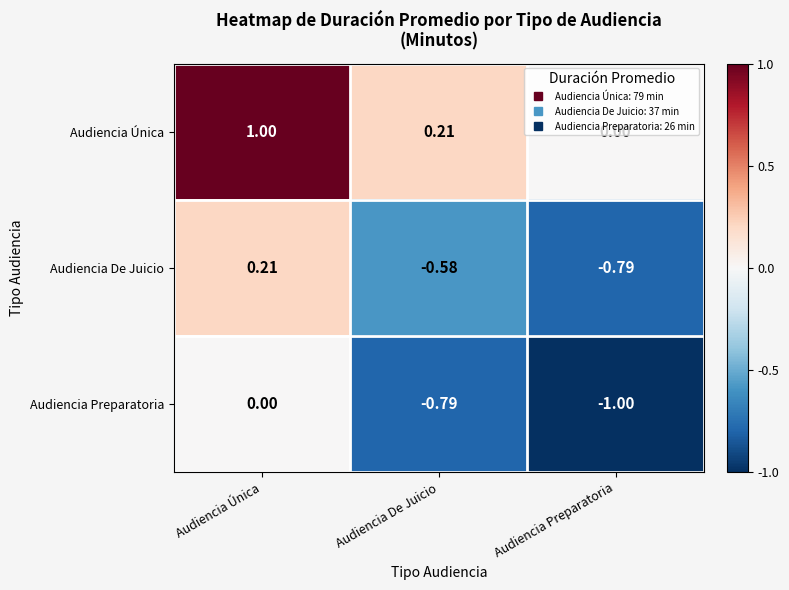

Rank the series at Audiencia Única from lowest to highest value.

Audiencia Preparatoria, Audiencia De Juicio, Audiencia Única